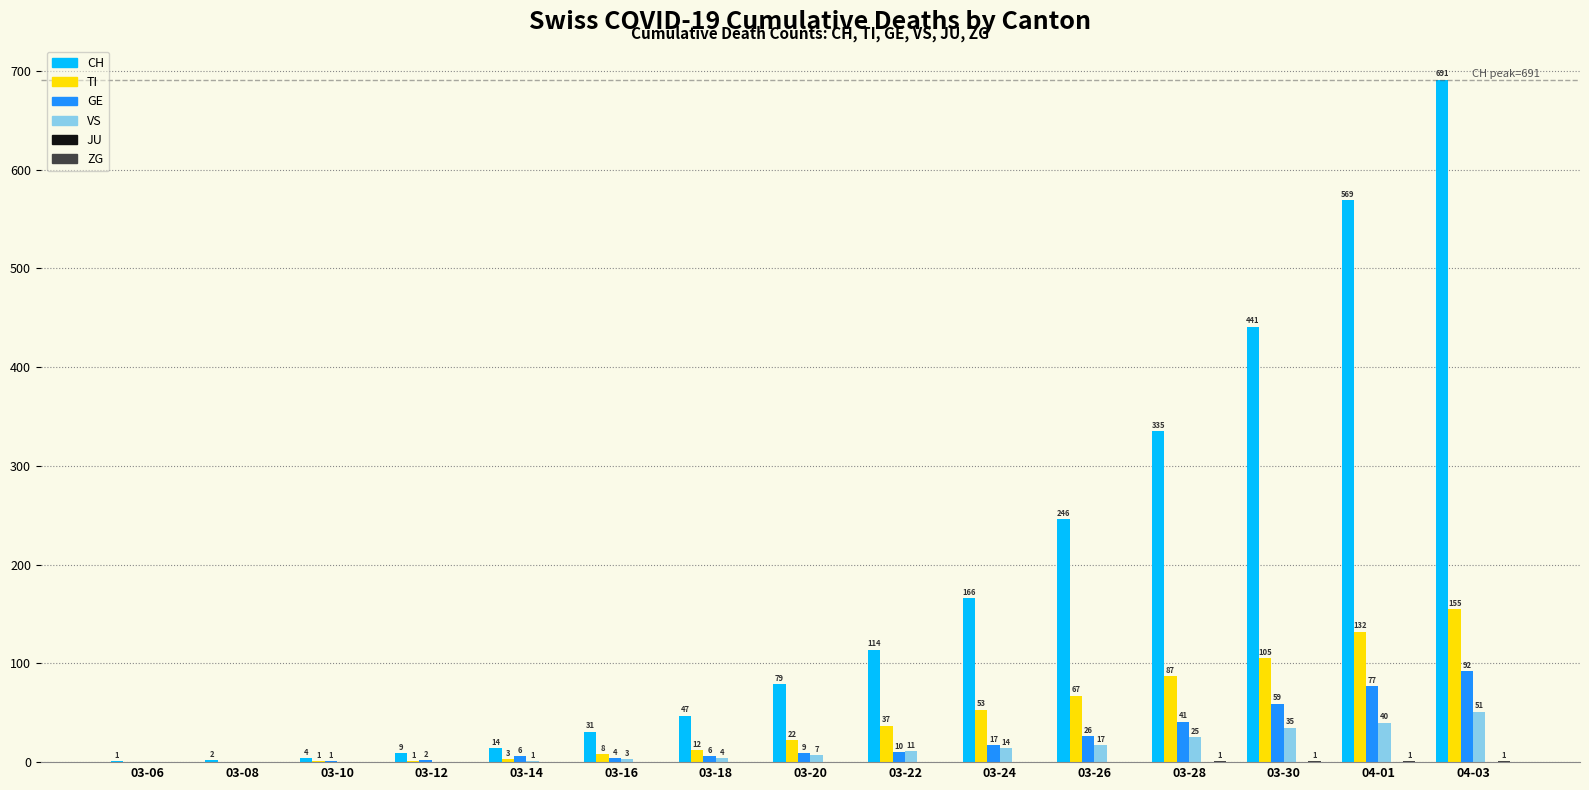

Where is GE nearest to the value 46?

03-28